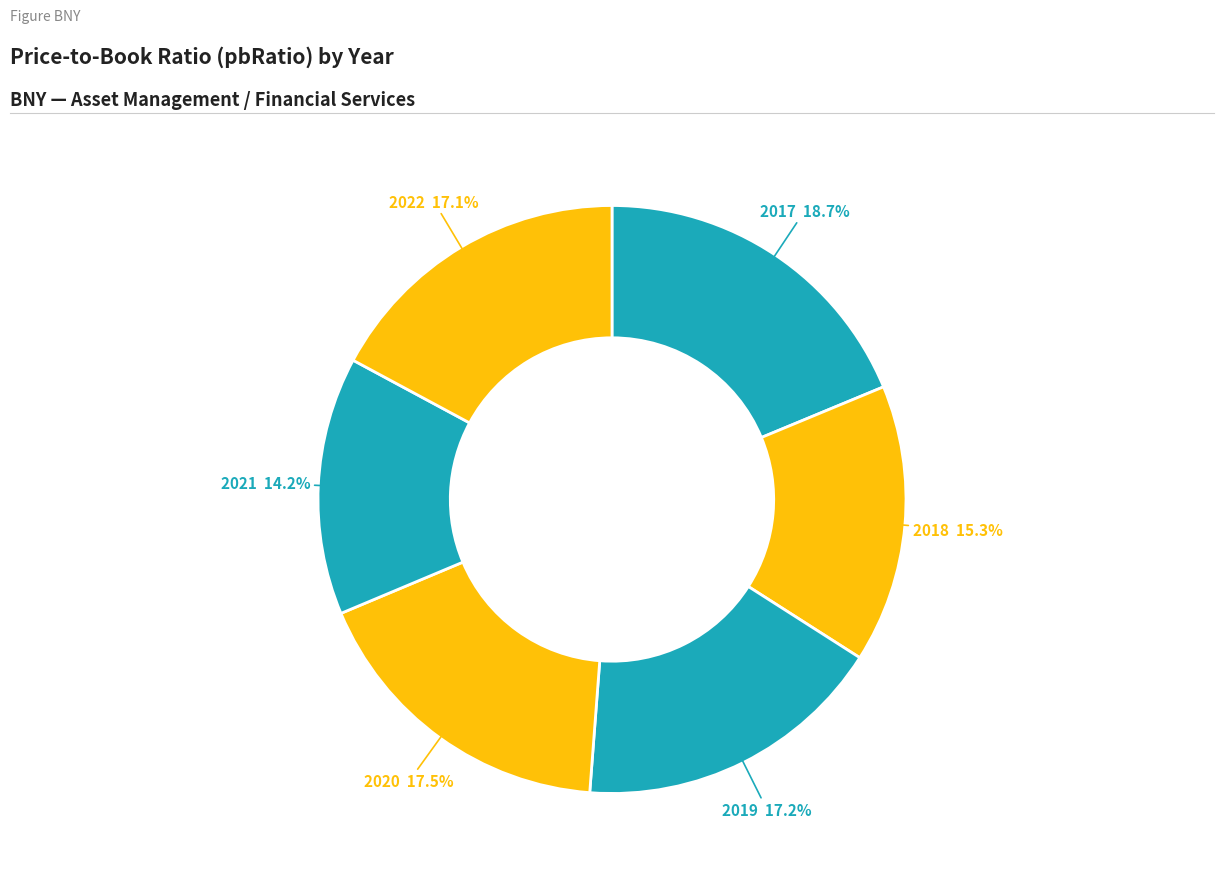

Is there any slice that represents more than half of the pie?

No